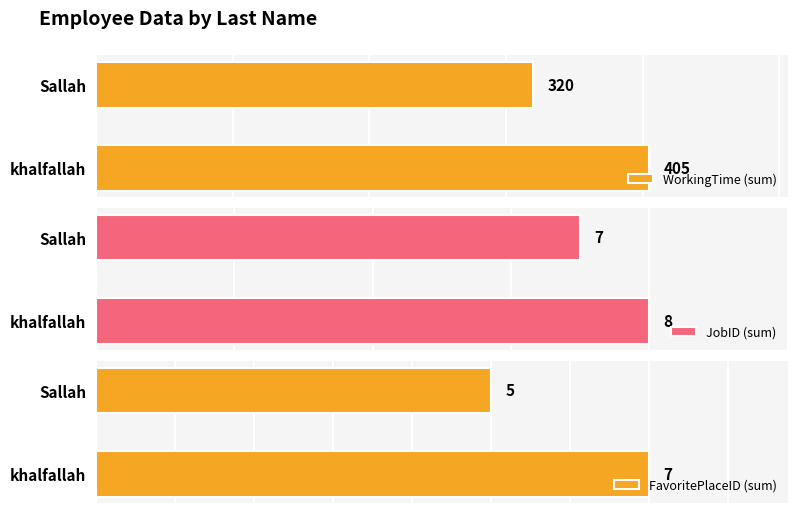

How many groups of bars are there?

2